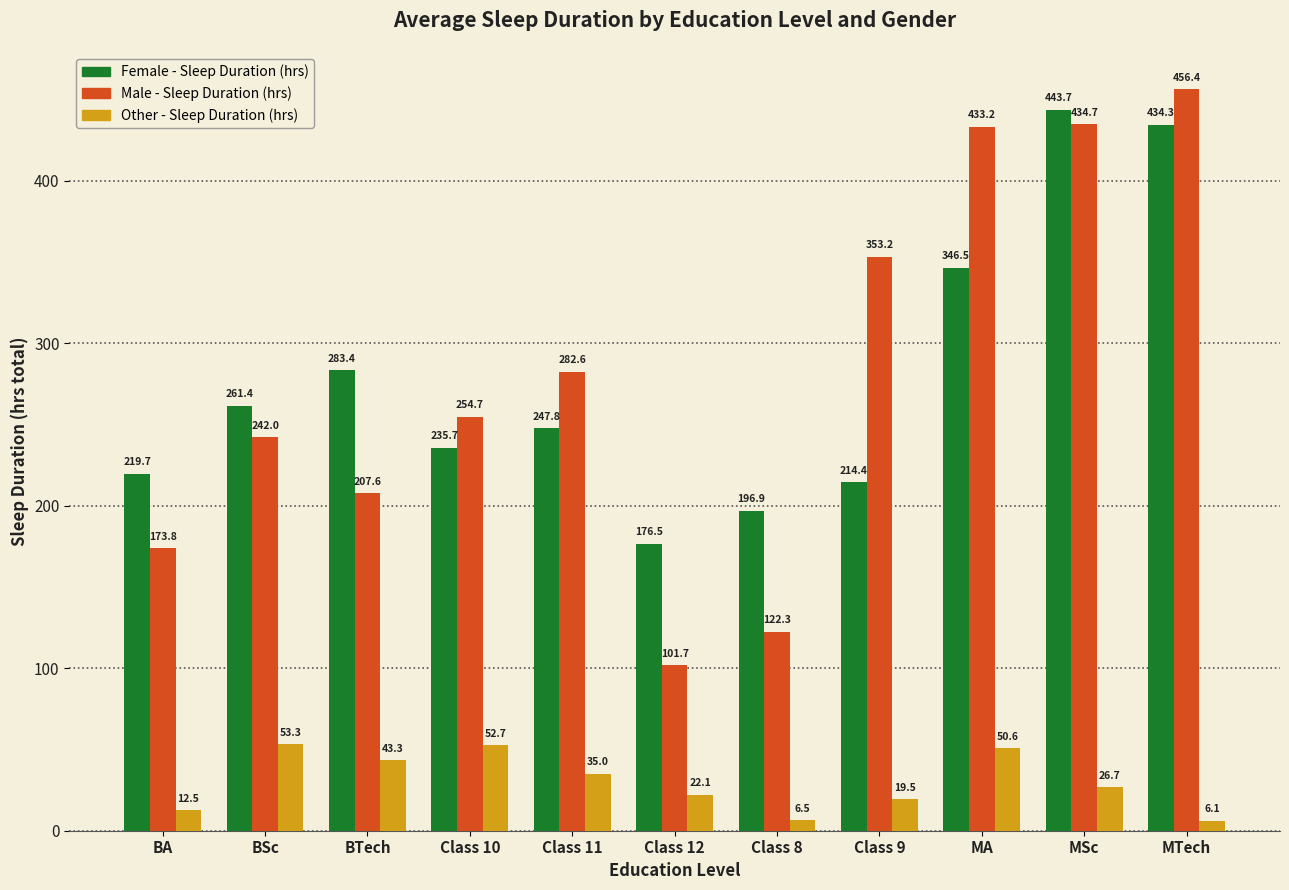

How many bars are there in total?

33